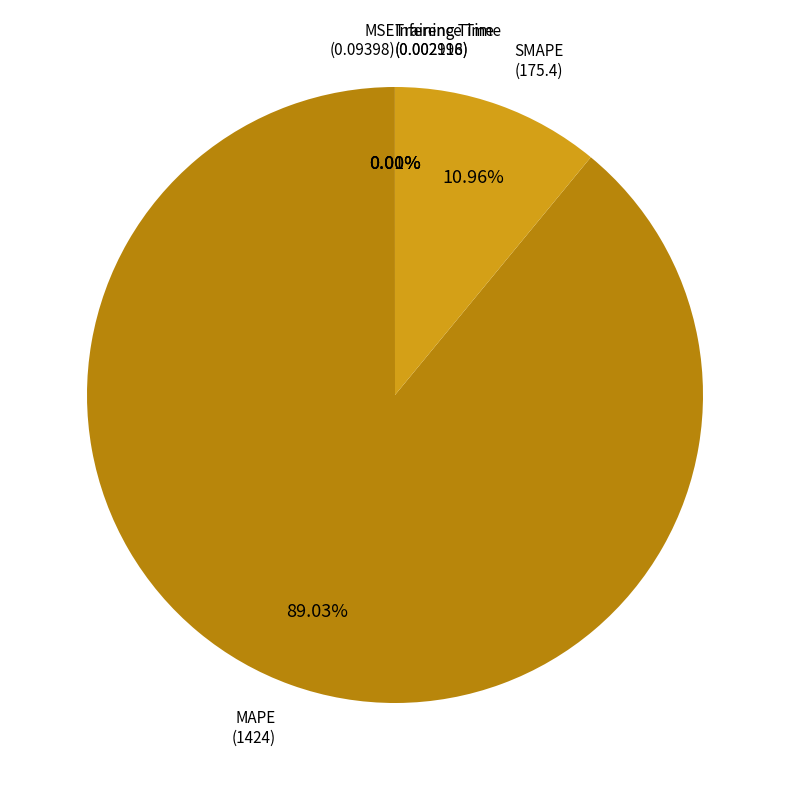

Does any single category account for the majority?

Yes